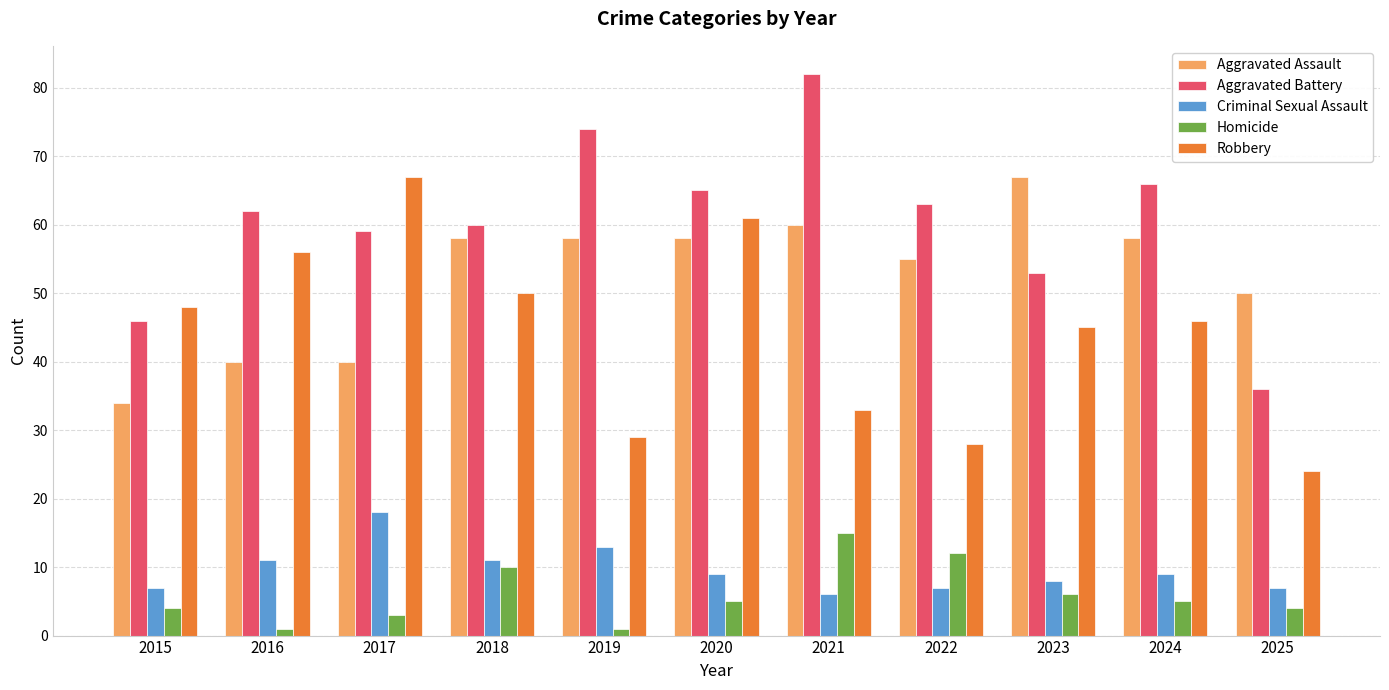

True or false: Criminal Sexual Assault has a value of 25 at 2017.

False